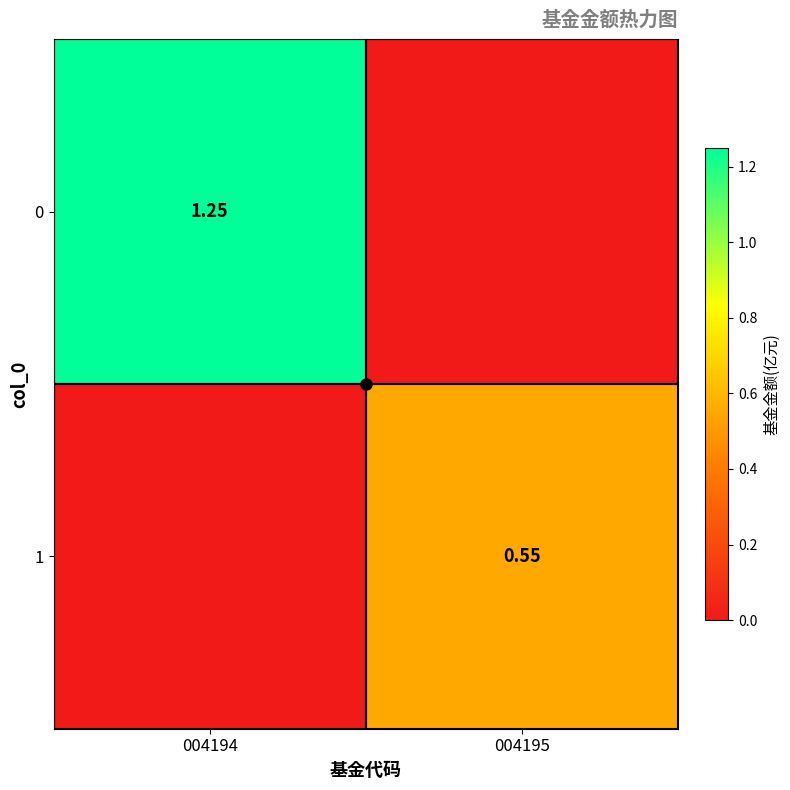

How many categories are shown in the chart?

2